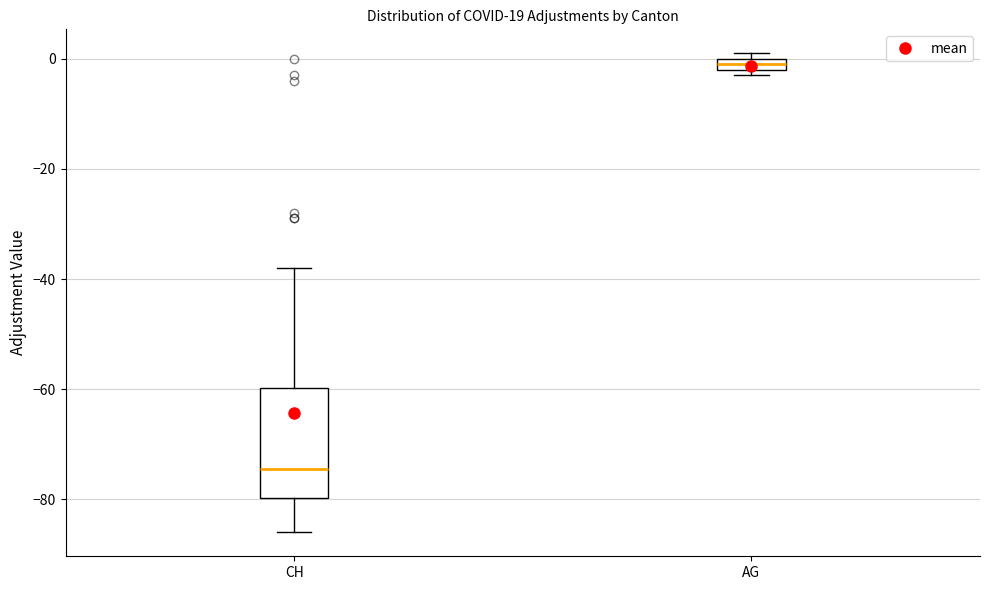

Which box is the tallest, from its lower edge to its upper edge?

CH